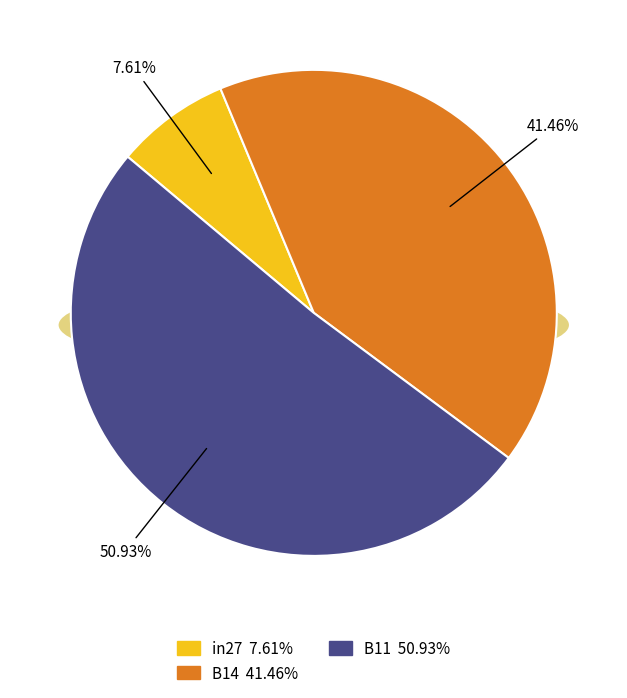

Does any single category account for the majority?

Yes